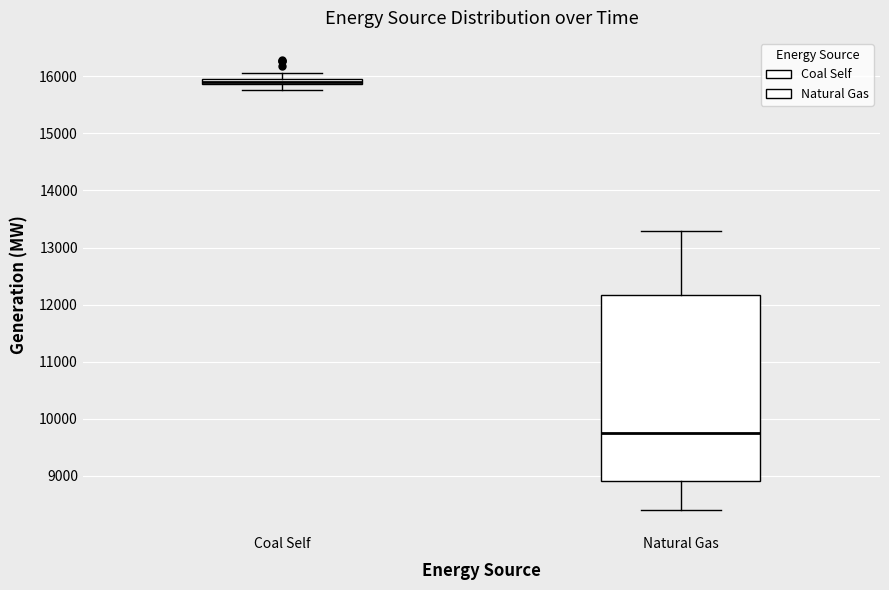

Which box has the lowest median line?

Natural Gas